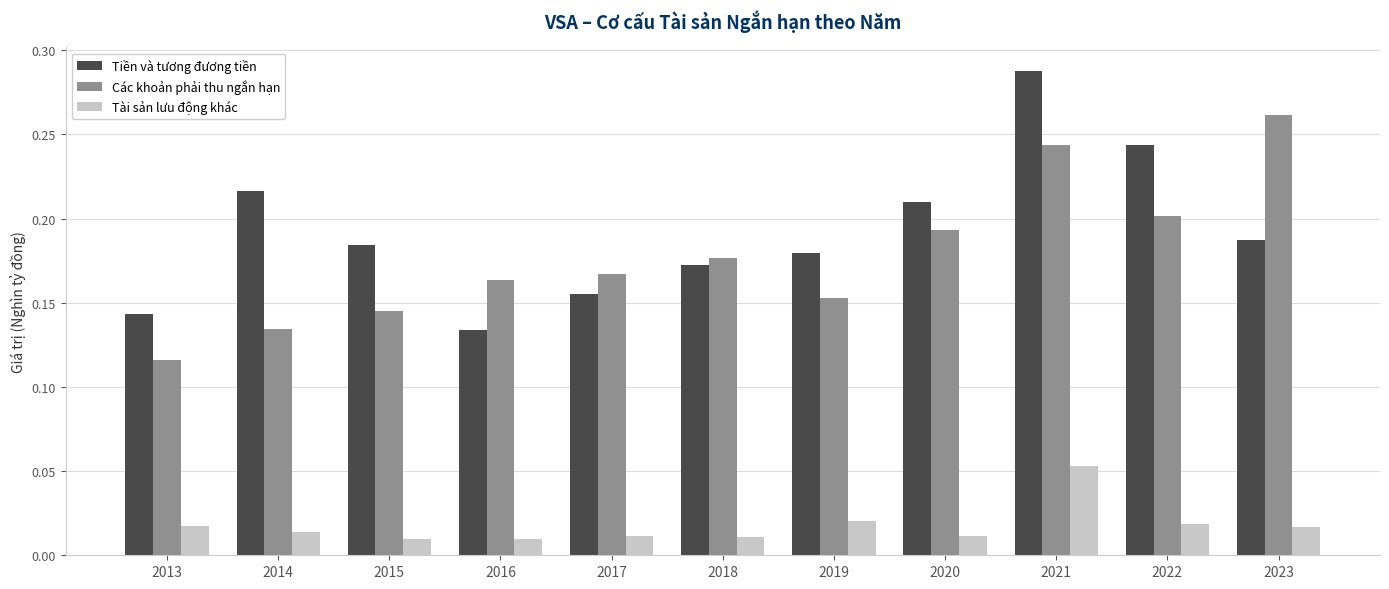

True or false: Các khoản phải thu ngắn hạn has a value of 0.2 at 2016.

True